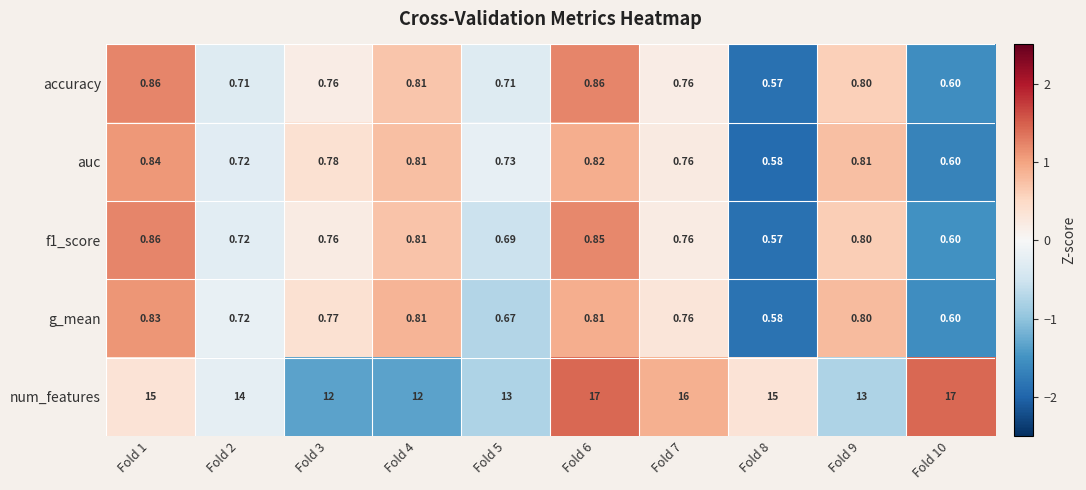

Which series has the largest range (max minus min)?

num_features